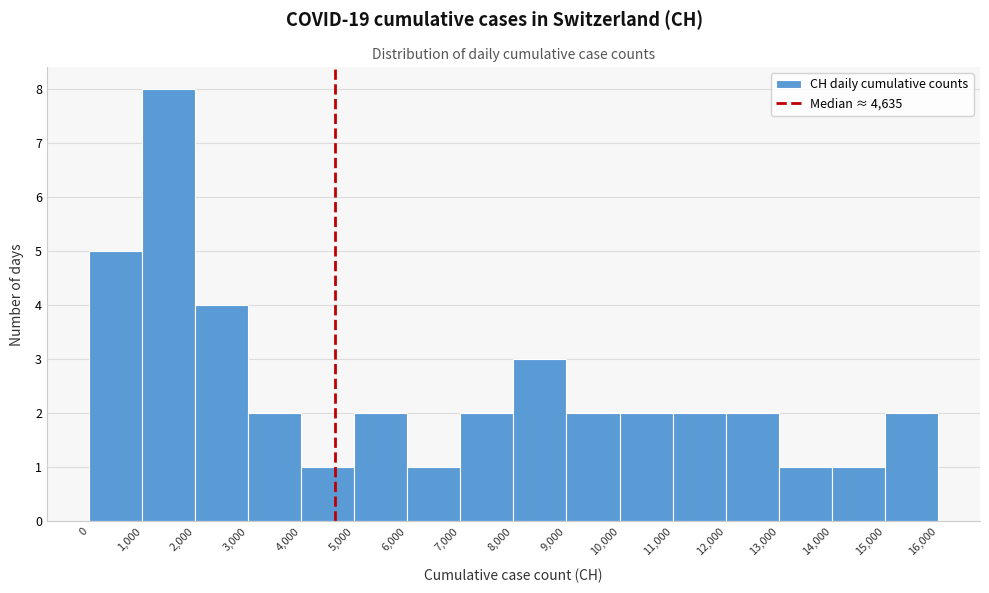

Which range on the x-axis has the tallest bar?

1,000 to 2,000